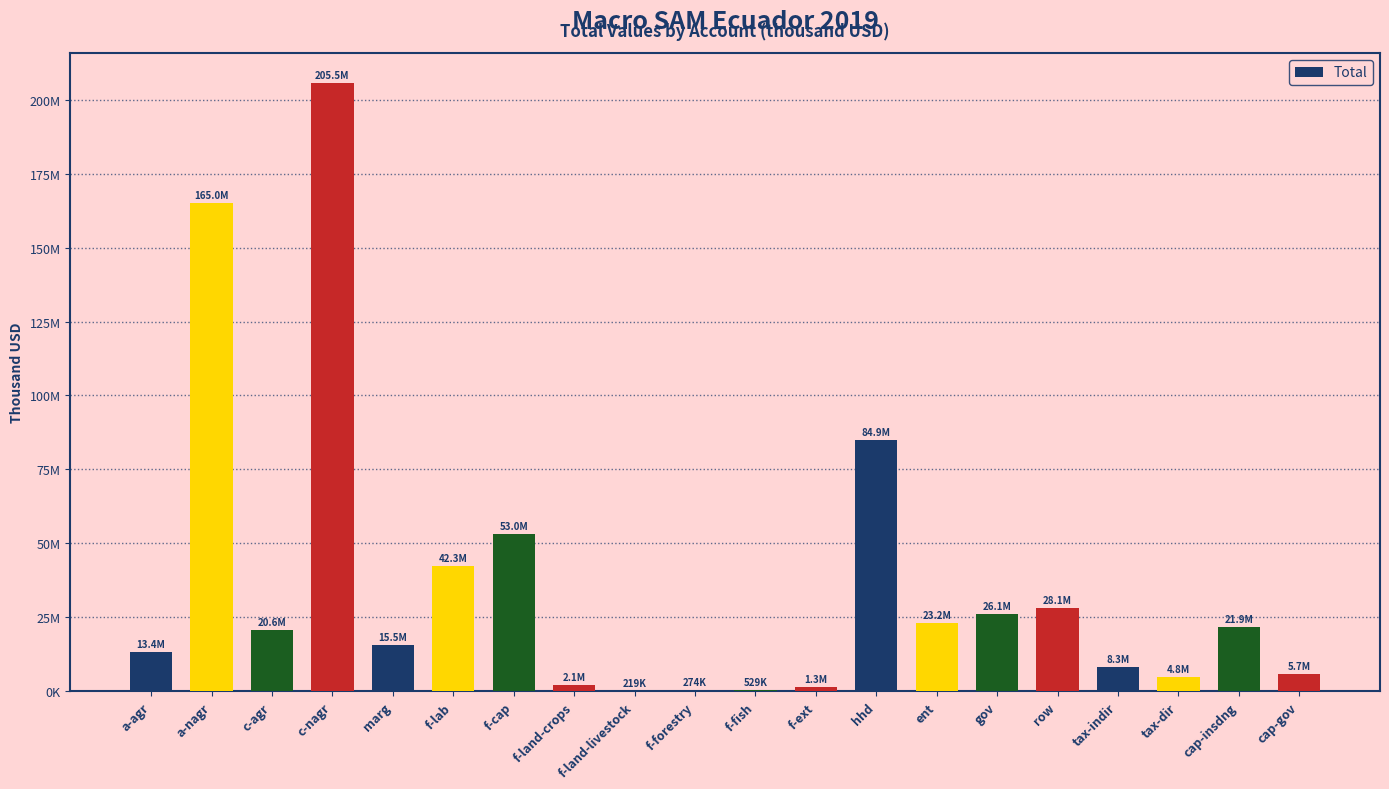

How many categories are shown in the chart?

20